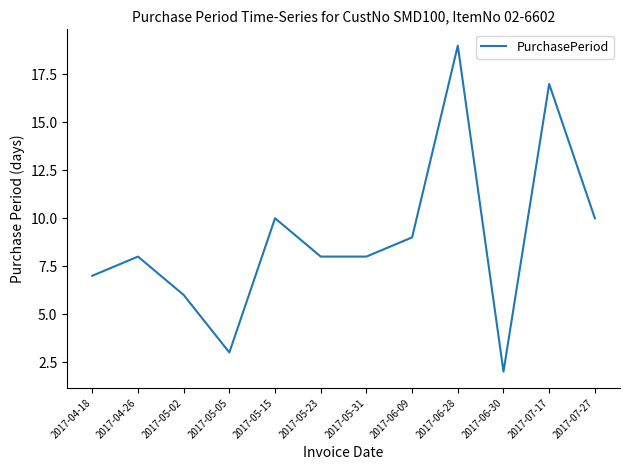

What is the sum of all values?

107